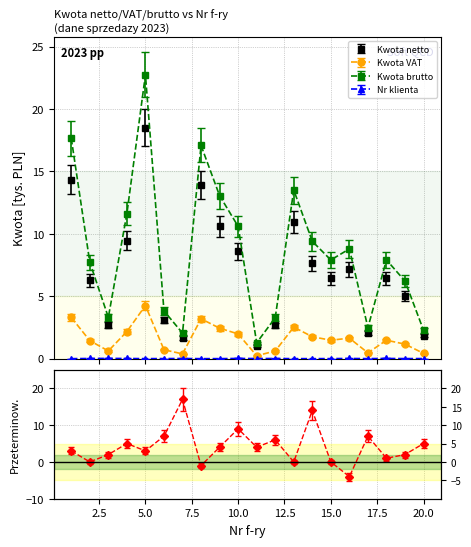

Read the Kwota VAT value at 11.

0.2